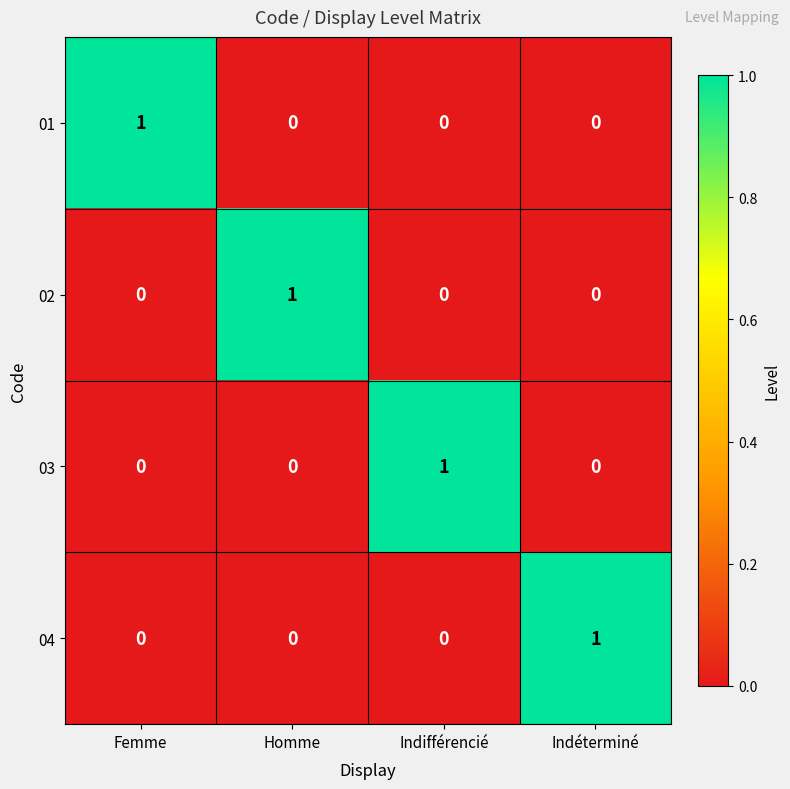

At how many categories does at least one series exceed 0?

4